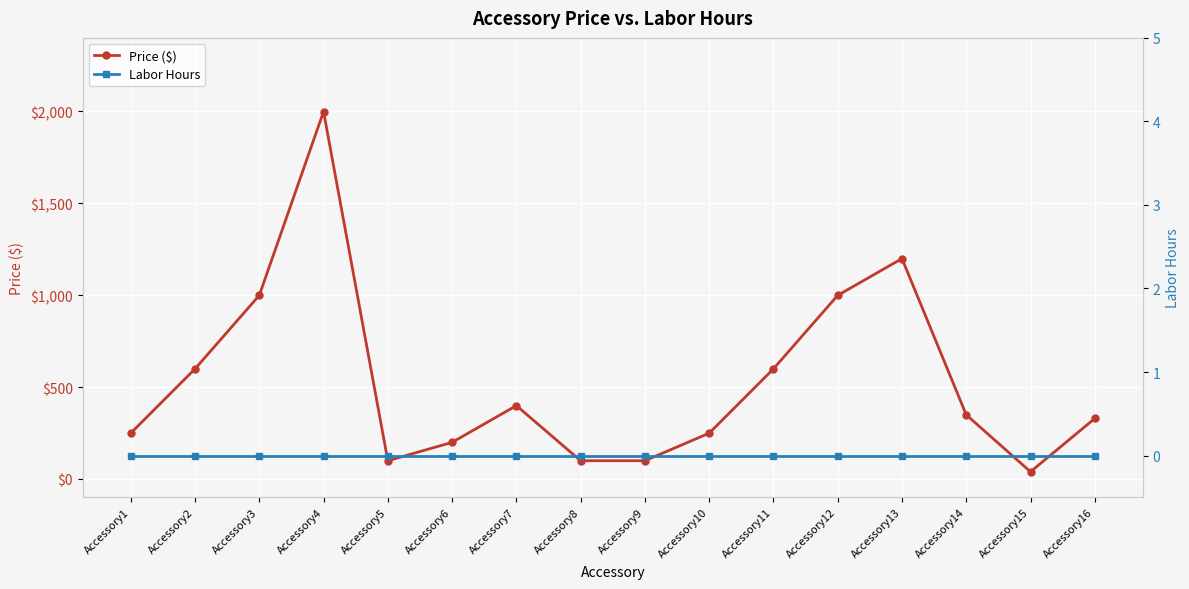

Reading right to left, what are all the values shown in this chart?

Price ($): Accessory16=329	Accessory15=39	Accessory14=349	Accessory13=1199	Accessory12=999	Accessory11=599	Accessory10=249	Accessory9=99	Accessory8=99	Accessory7=399	Accessory6=199	Accessory5=99	Accessory4=1999	Accessory3=999	Accessory2=599	Accessory1=249
Labor Hours: Accessory16=0	Accessory15=0	Accessory14=0	Accessory13=0	Accessory12=0	Accessory11=0	Accessory10=0	Accessory9=0	Accessory8=0	Accessory7=0	Accessory6=0	Accessory5=0	Accessory4=0	Accessory3=0	Accessory2=0	Accessory1=0